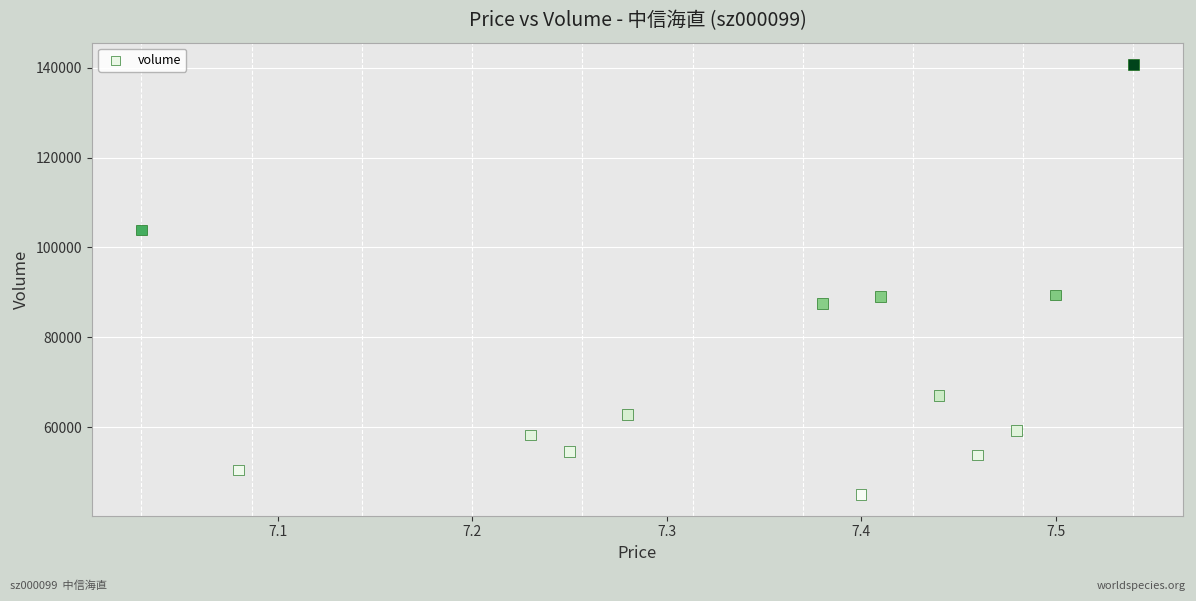

What is the range of Y values (max minus min)?

95790